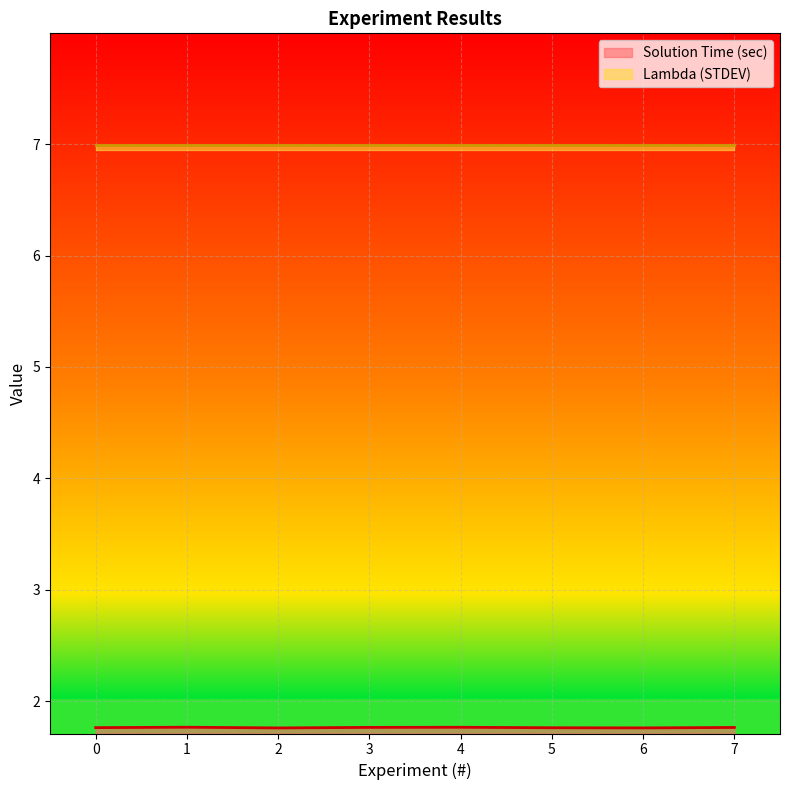

The value of Solution Time (sec) at 4 is 0.7. True or false?

False